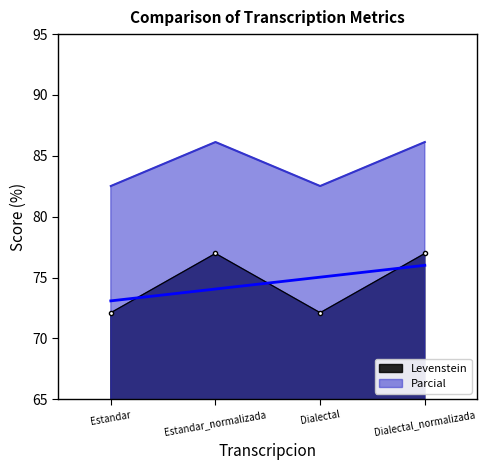

Reading left to right, list all the values displayed in this chart.

Levenstein: 72.1	77.0	72.1	77.0
Parcial: 82.5	86.1	82.5	86.1